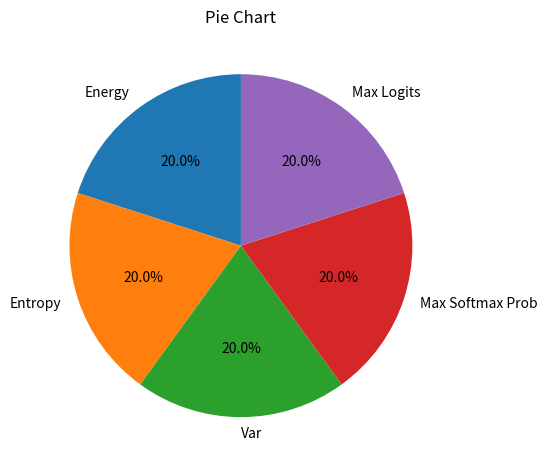

Is Max Logits the majority of the pie?

No